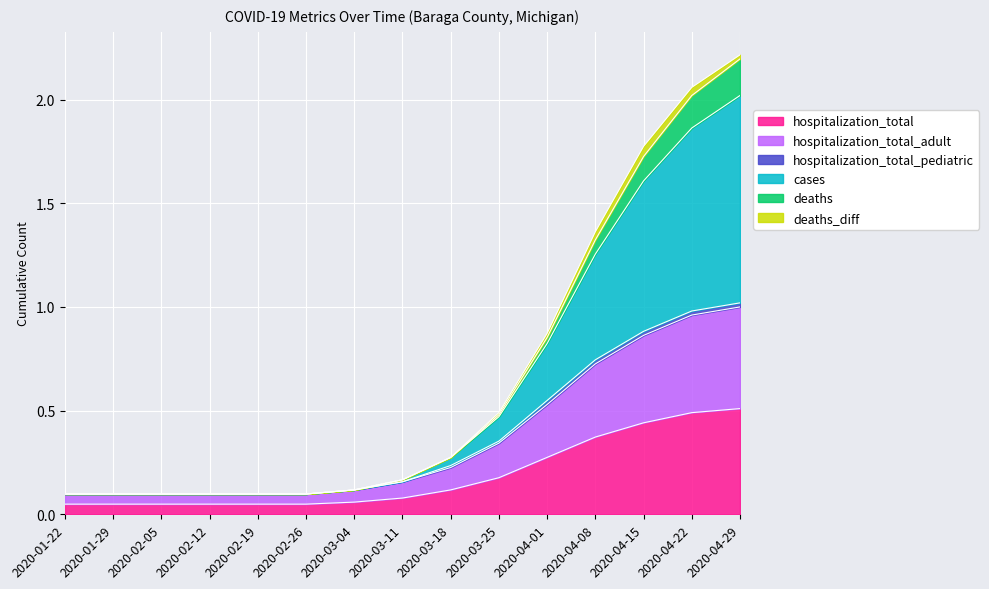

The hospitalization_total series shows 0.1 at 2020-03-18. True or false?

True